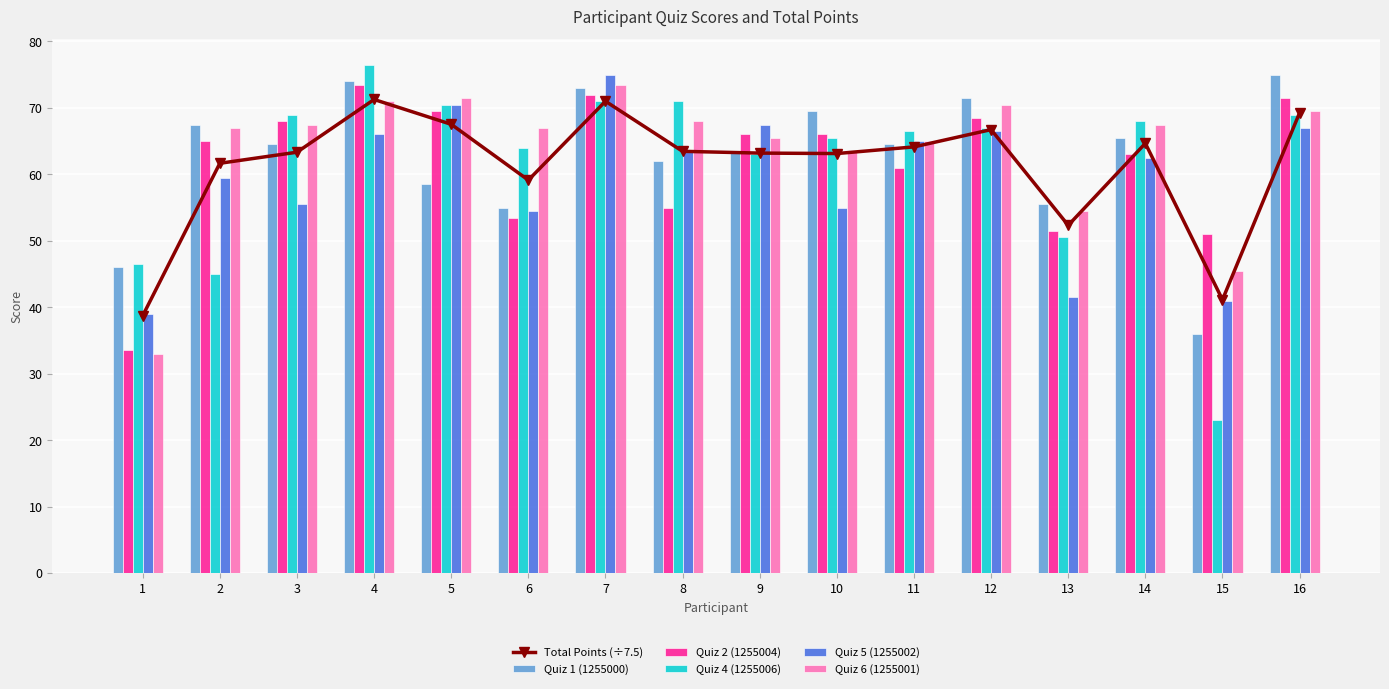

Where is Quiz 4 (1255006) nearest to the value 49?

13